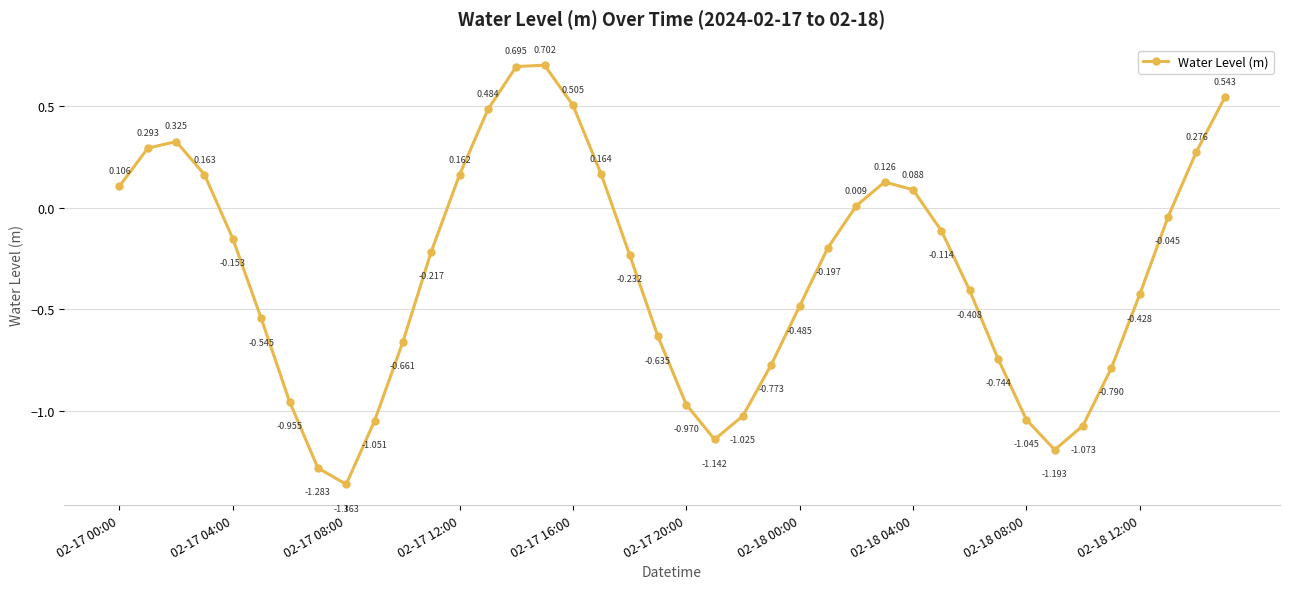

How many distinct data groups are displayed?

1